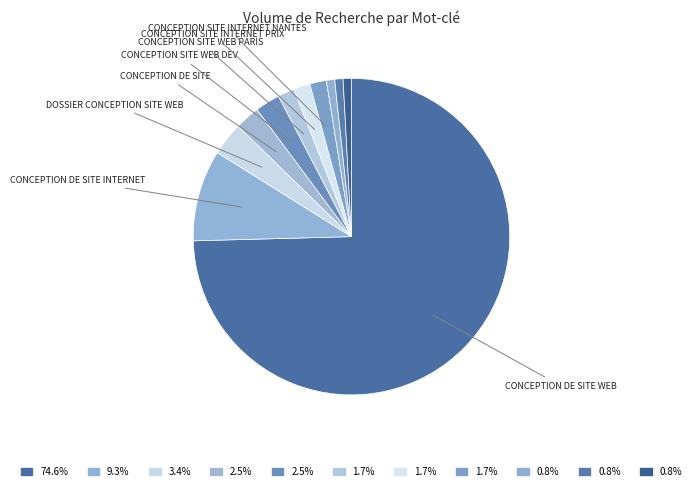

Count the number of slices in the pie.

11